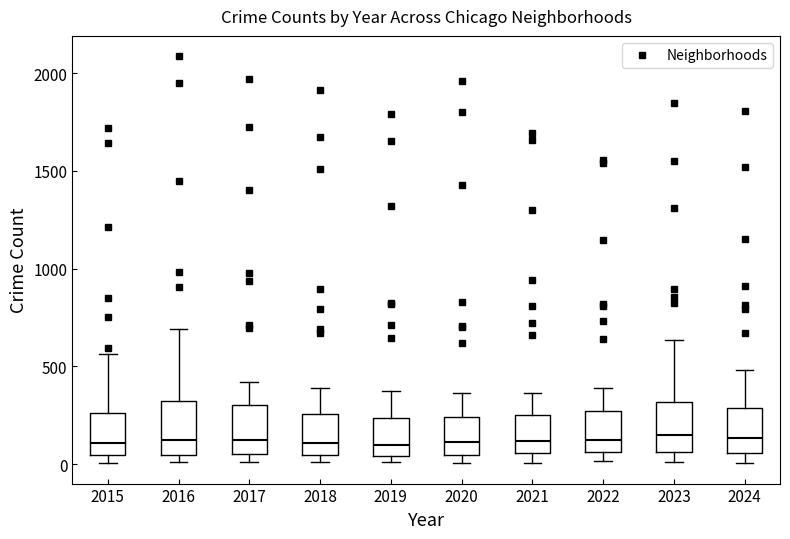

Where does the upper whisker of the box at x = 2022 end on the y-axis? The values are not printed on the chart, so give them approximately, as read against the axis.

400